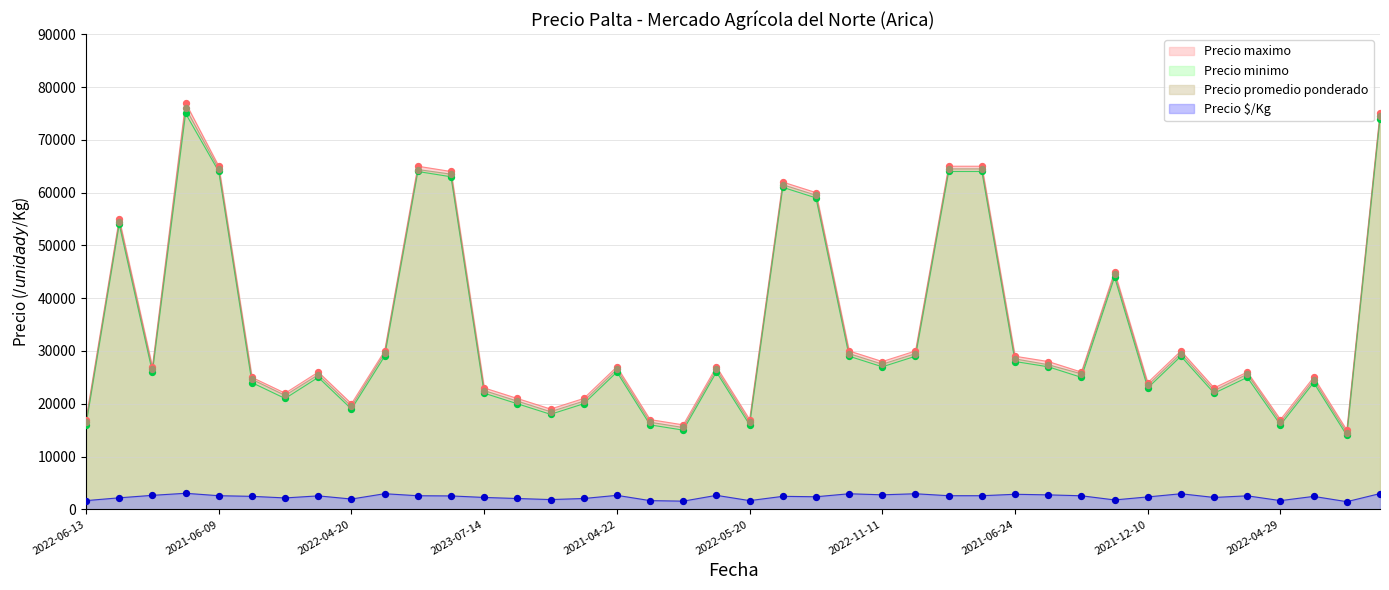

Which series contains the highest Y value?

Precio maximo